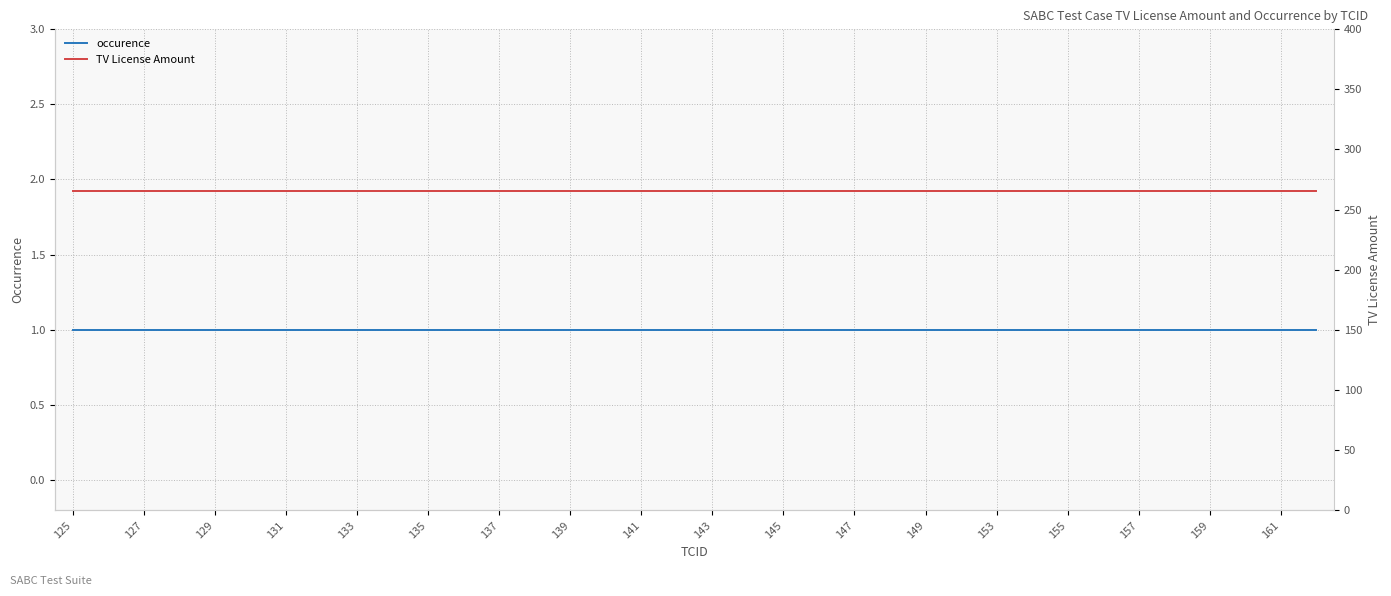

What is the total value across all series at 137?

266